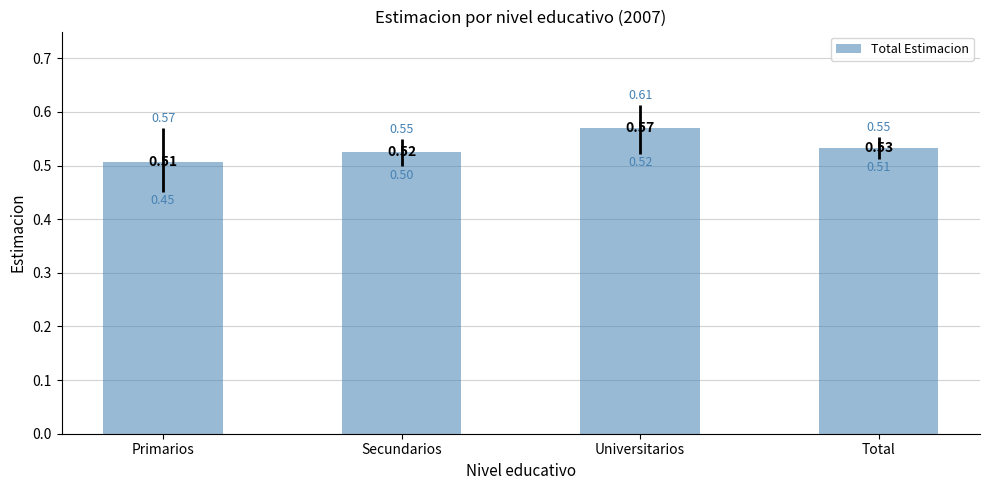

Are the bars horizontal?

No